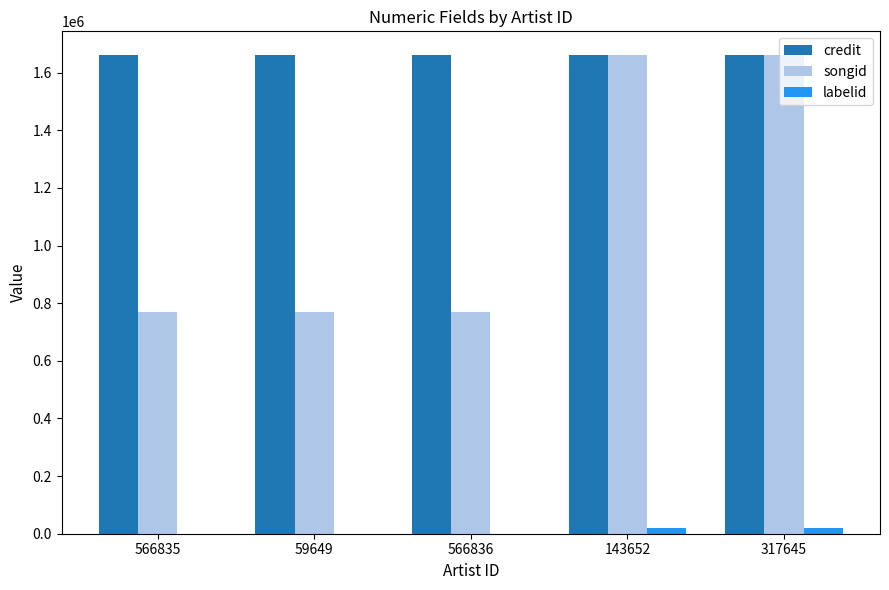

Is the value of credit at 566835 greater than the value of labelid at 143652?

Yes